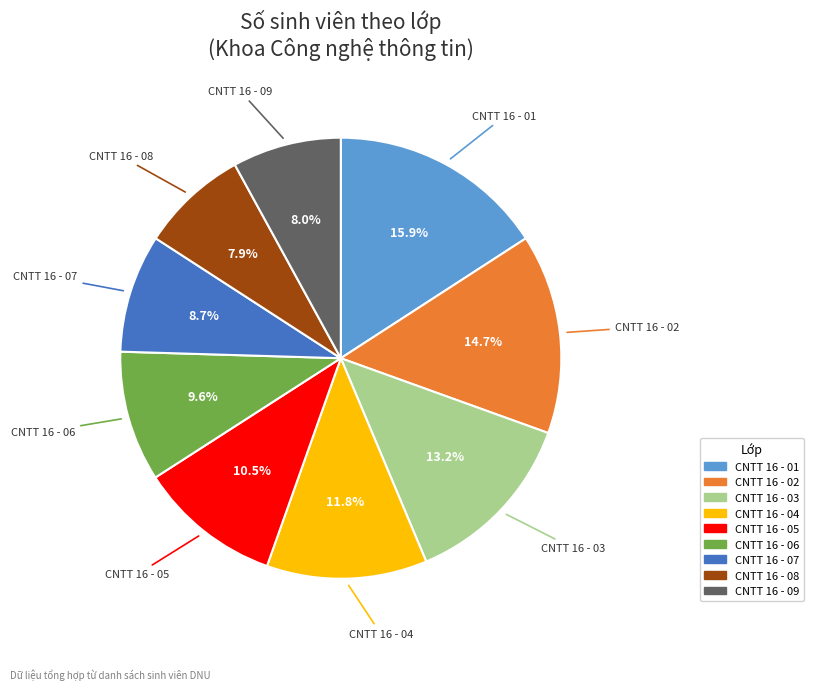

How many slices are in this pie chart?

9